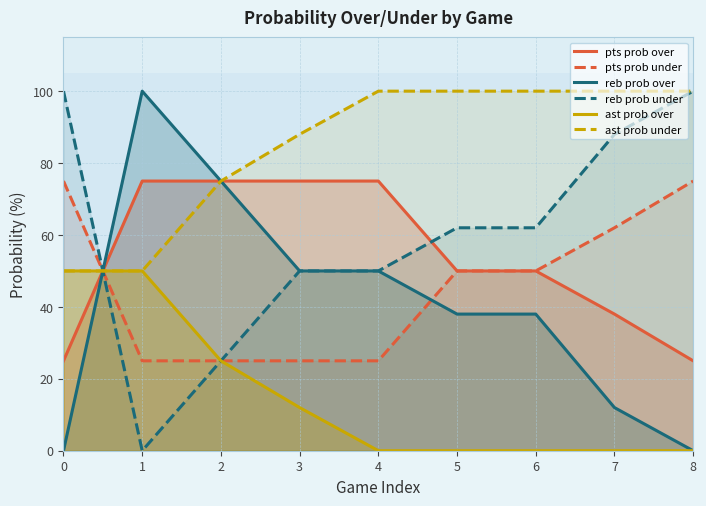

Which has a higher value, 6 or 7?

6